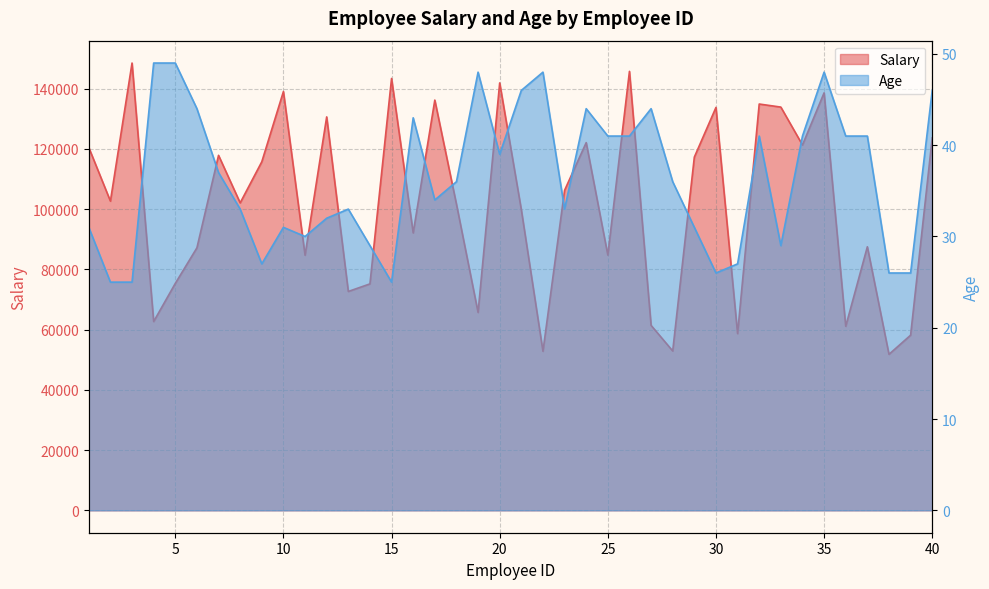

At how many categories does at least one series exceed 90042?

24